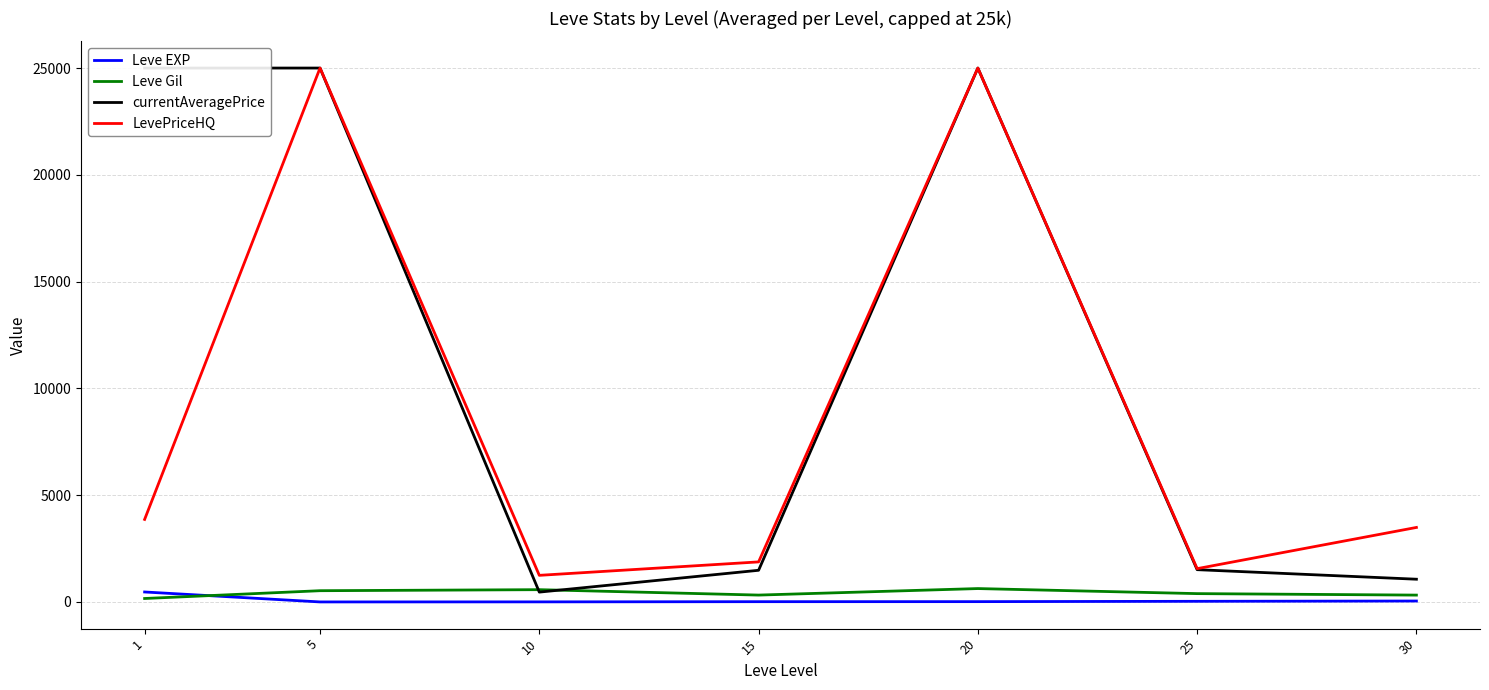

True or false: currentAveragePrice and Leve EXP intersect in this chart.

False